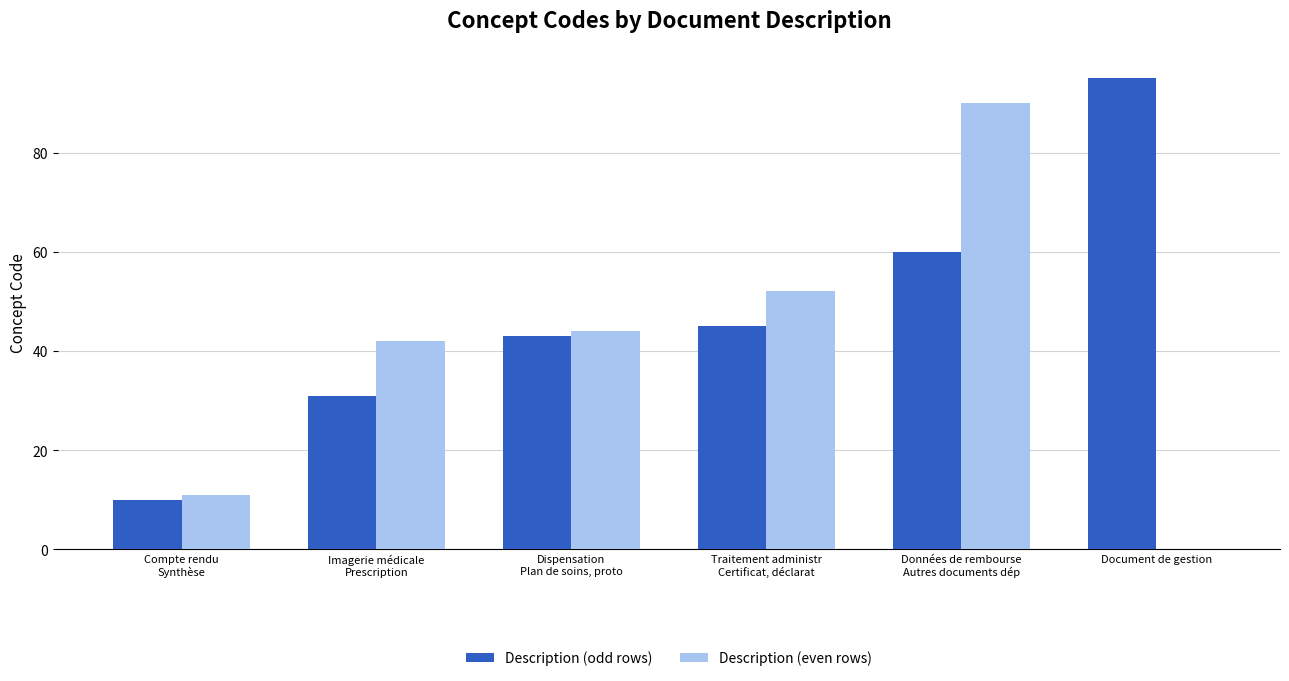

What are all the series names shown in the legend?

Description (odd rows), Description (even rows)